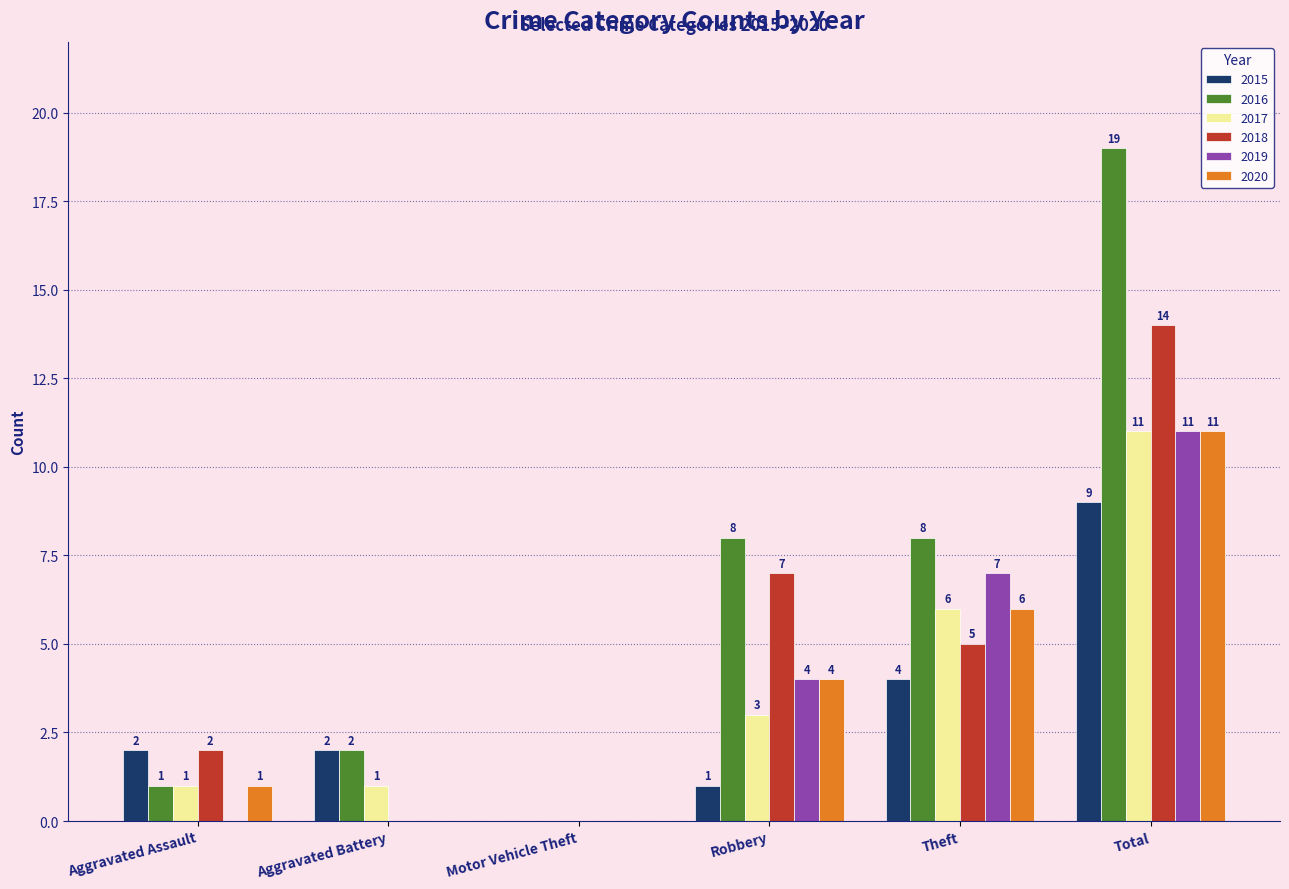

Is the value of 2016 at Aggravated Battery greater than the value of 2020 at Aggravated Assault?

Yes